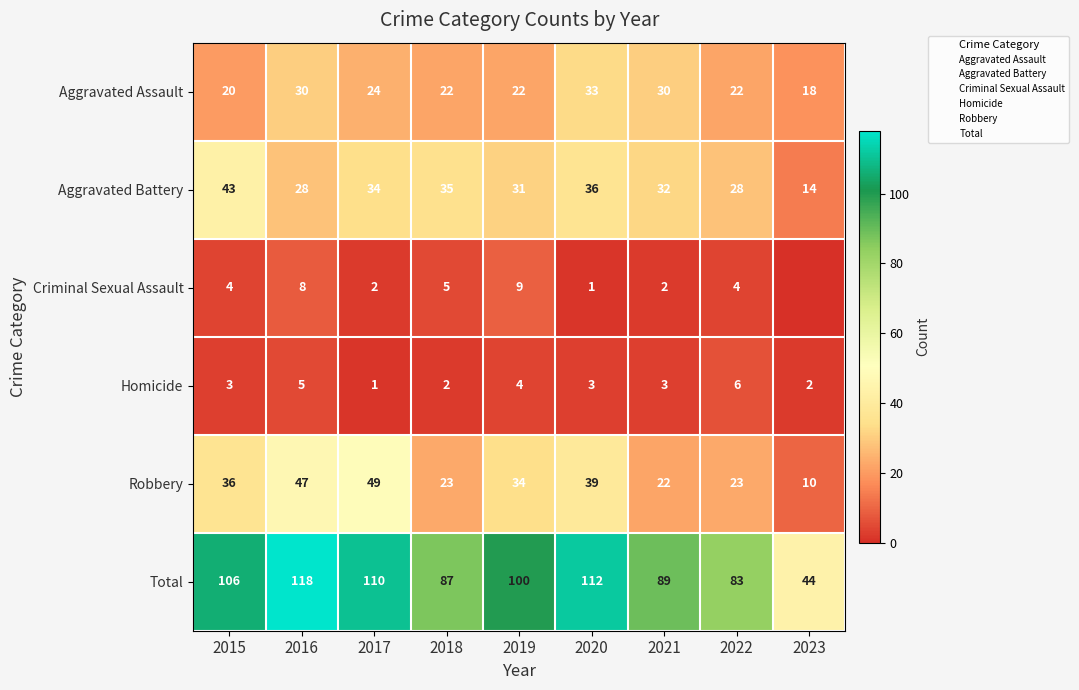

How many values in the Homicide series are below 3?

3